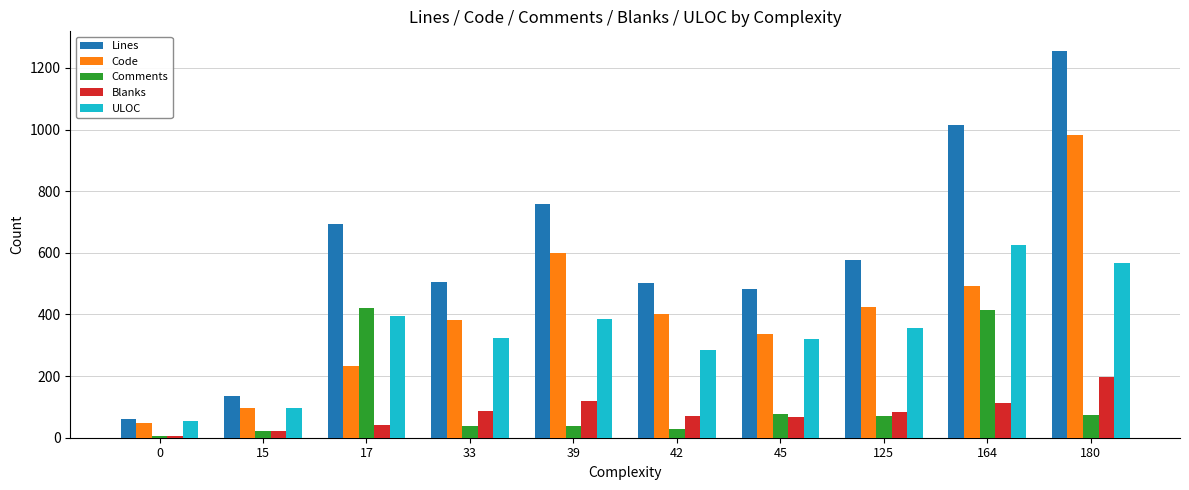

At which label is Comments closest to 213?

45